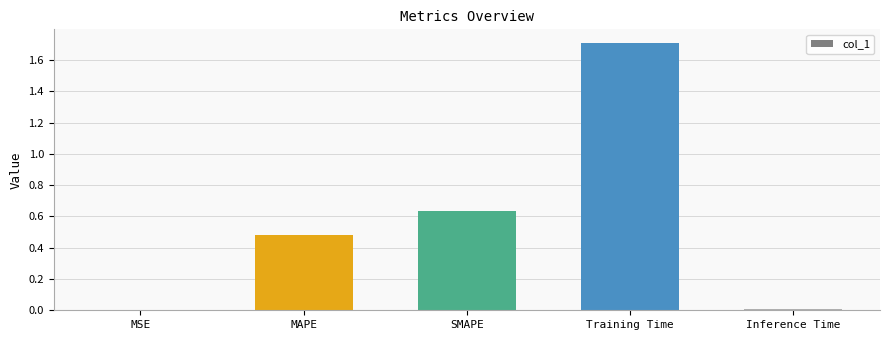

What is the approximate value at MAPE?

0.5